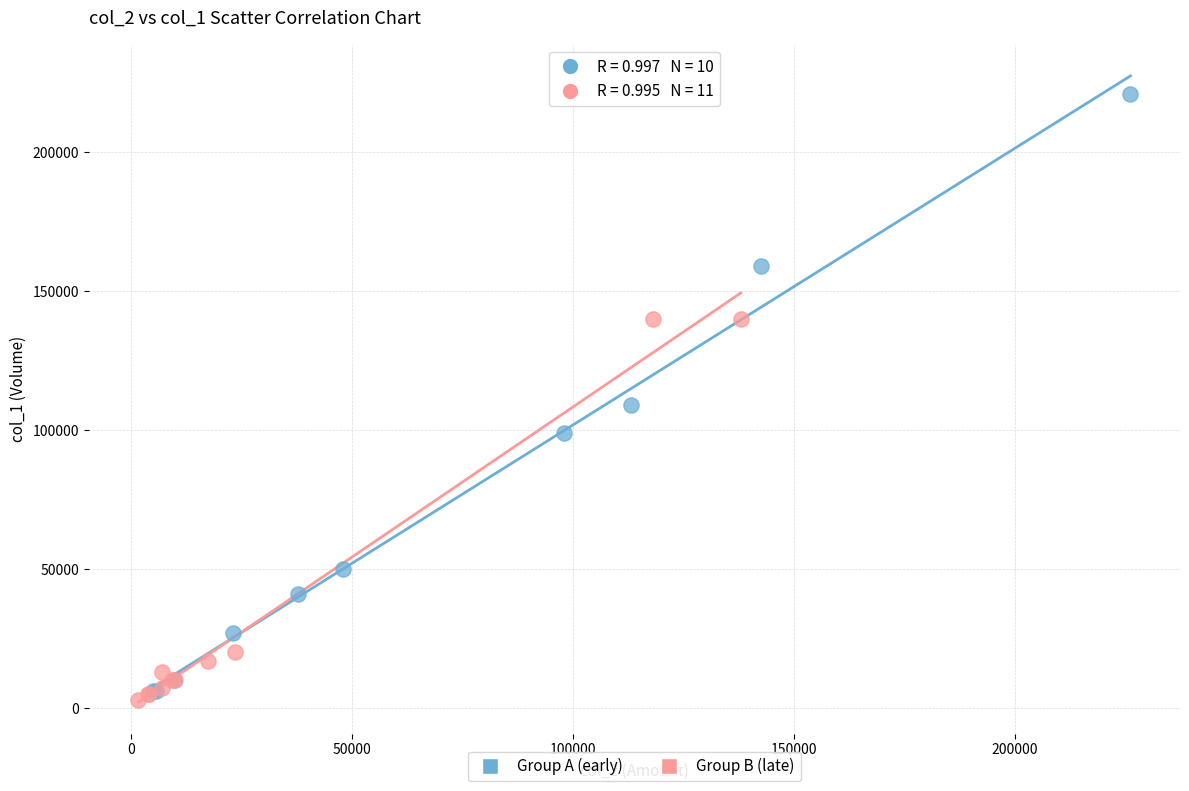

Which series has the widest spread of Y values?

Group A (early)